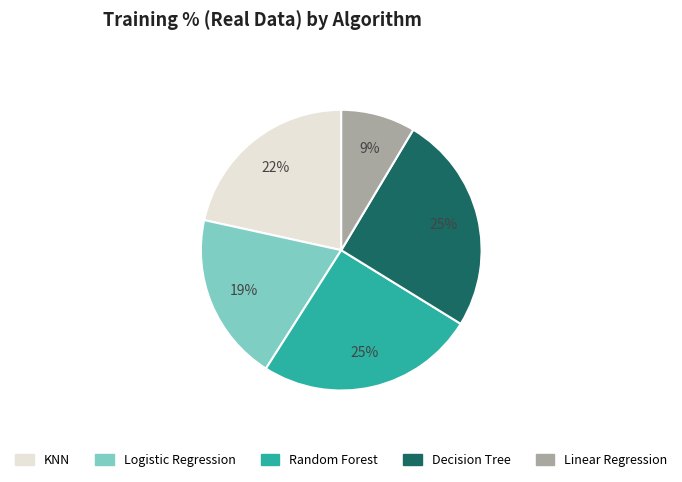

What is the ratio of the value at KNN to the value at Decision Tree?

0.9